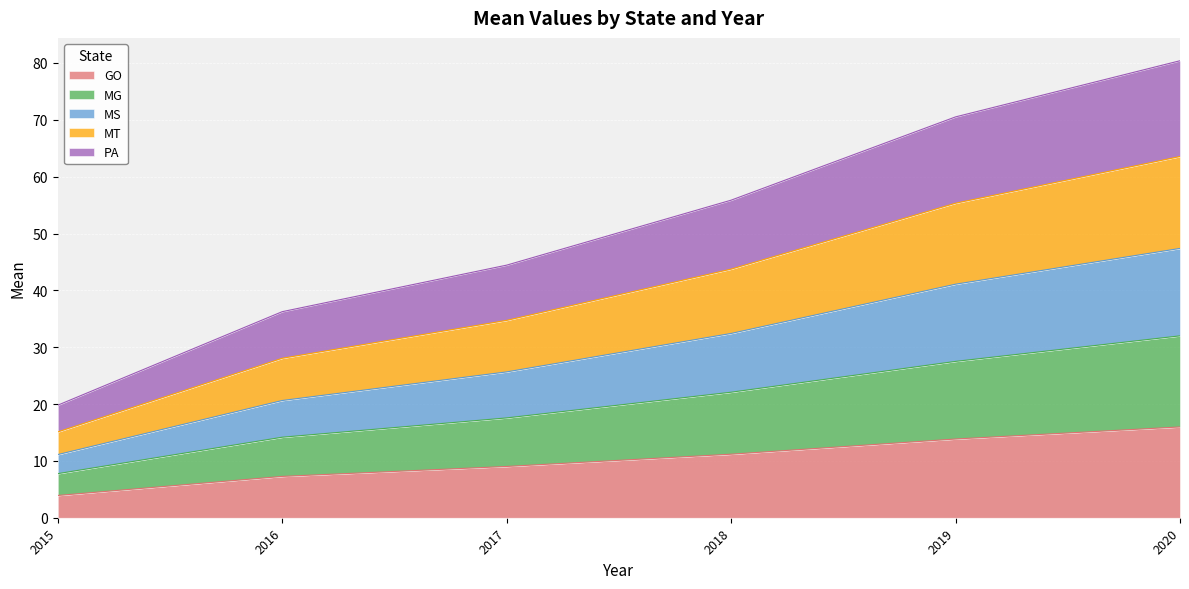

What is the sum of all GO values?

61.2